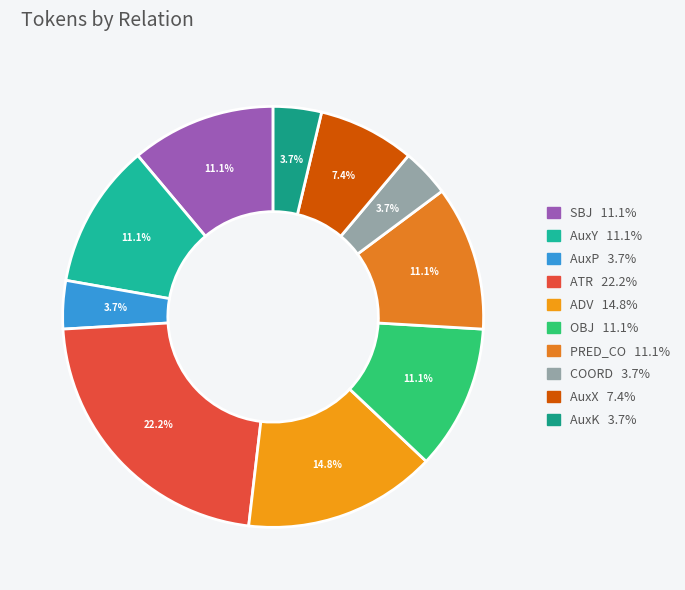

True or false: ATR accounts for 22% of the total.

True